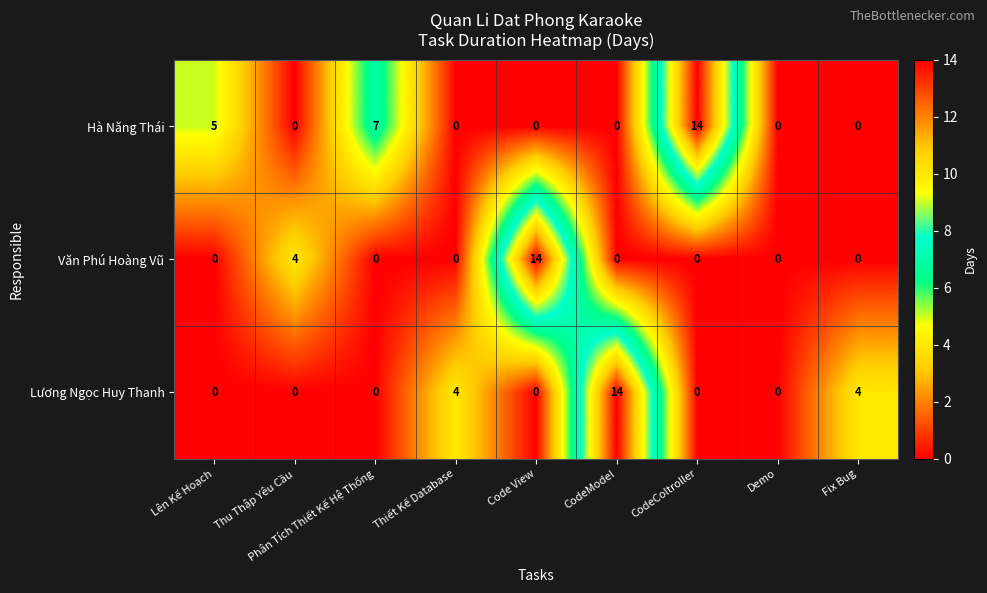

What is the difference between the highest and lowest values at CodeModel?

14